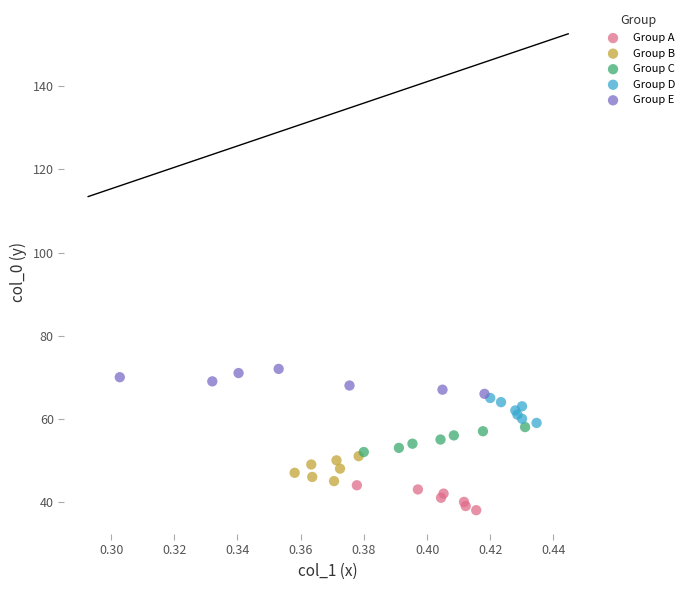

Which series reaches the maximum Y coordinate?

Group E